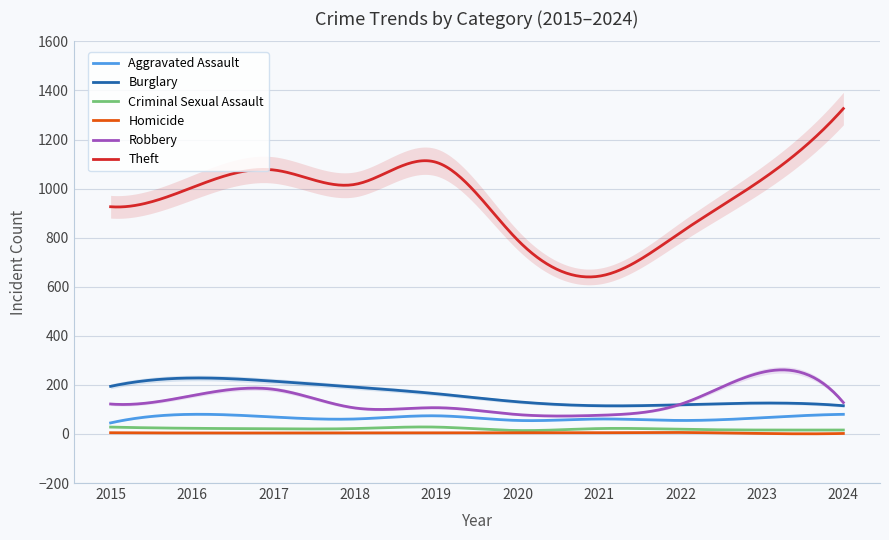

Is this an area chart (filled region under the line)?

No